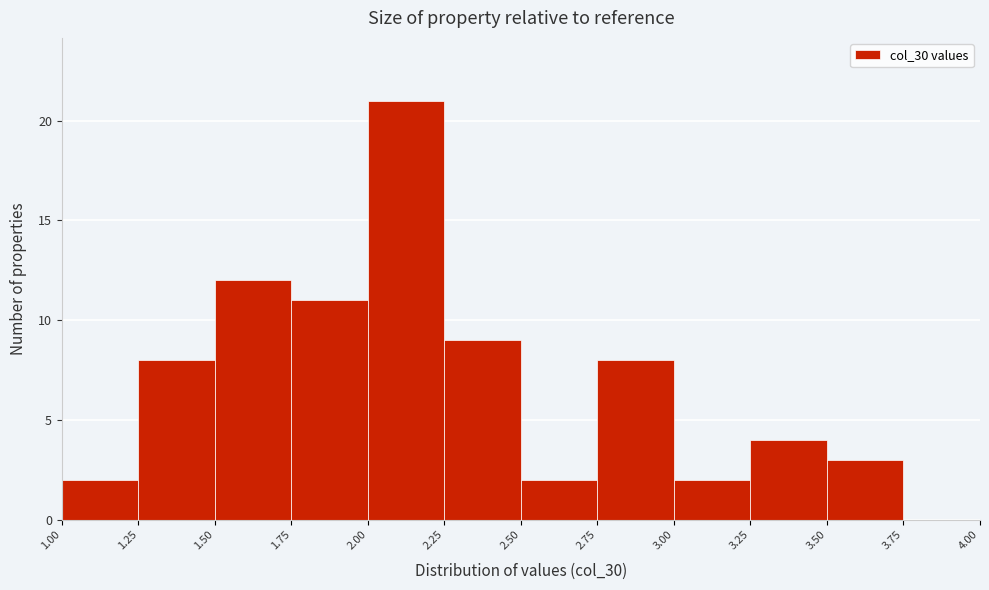

How tall is the bar that spans 3.50 to 3.75 on the x-axis? The values are not printed on the chart, so give them approximately, as read against the axis.

3